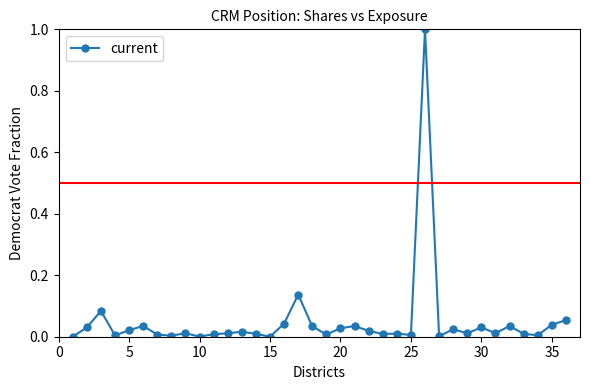

What is the sum of all values?

1.8